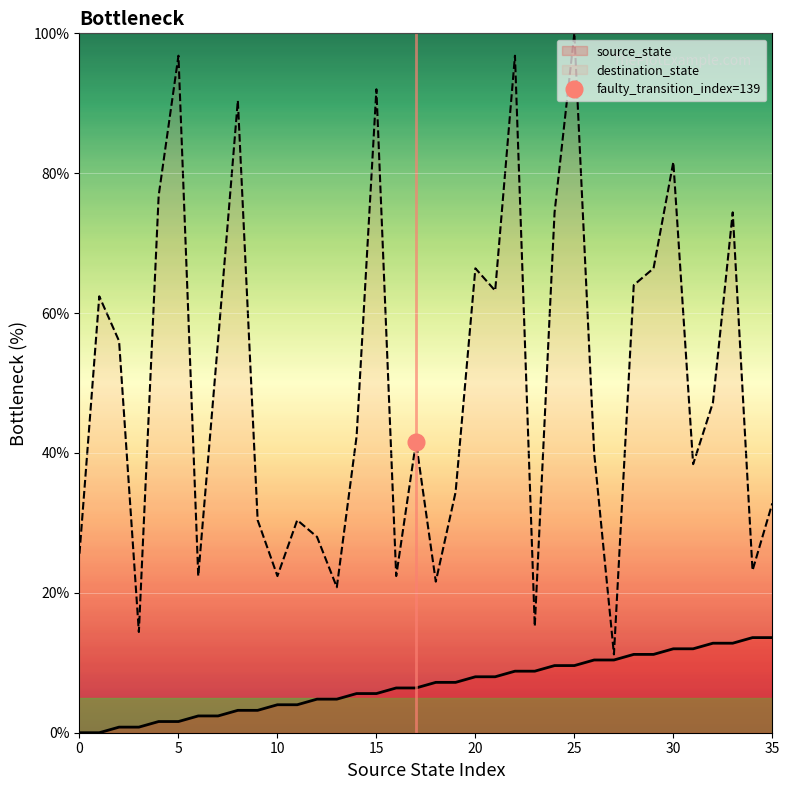

Which series has the largest range (max minus min)?

destination_state